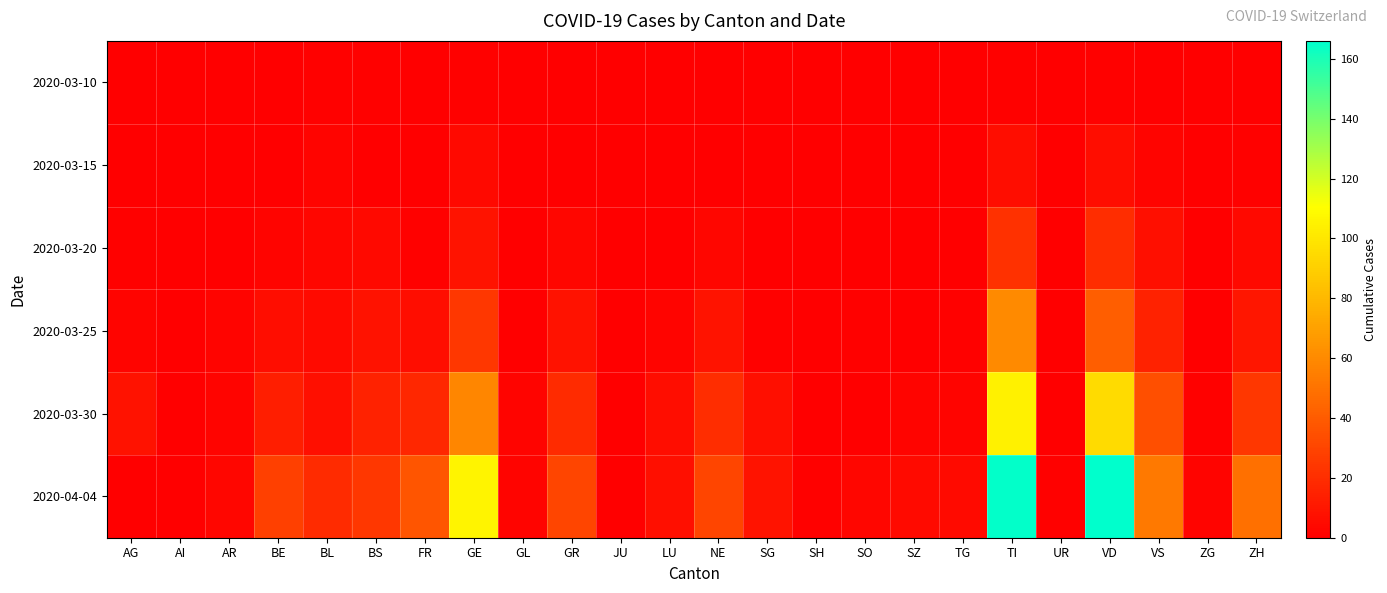

List the series in order of their peak value, lowest first.

2020-03-10, 2020-03-15, 2020-03-20, 2020-03-25, 2020-03-30, 2020-04-04